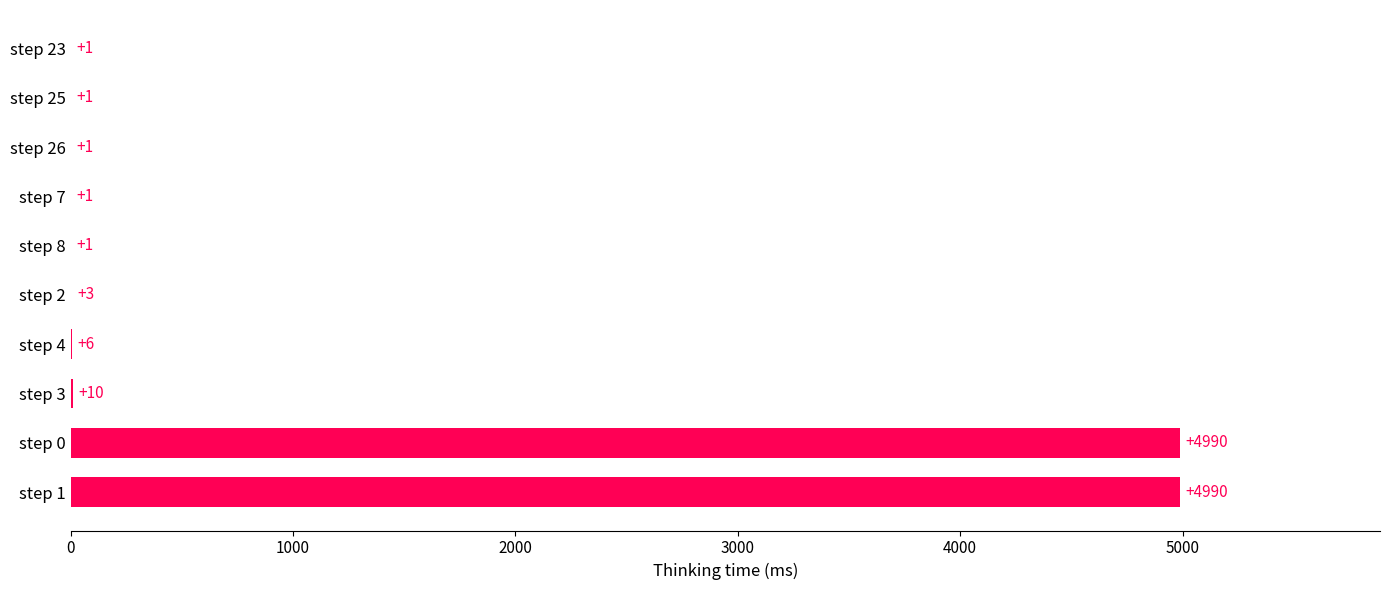

What is the greatest value displayed?

4990